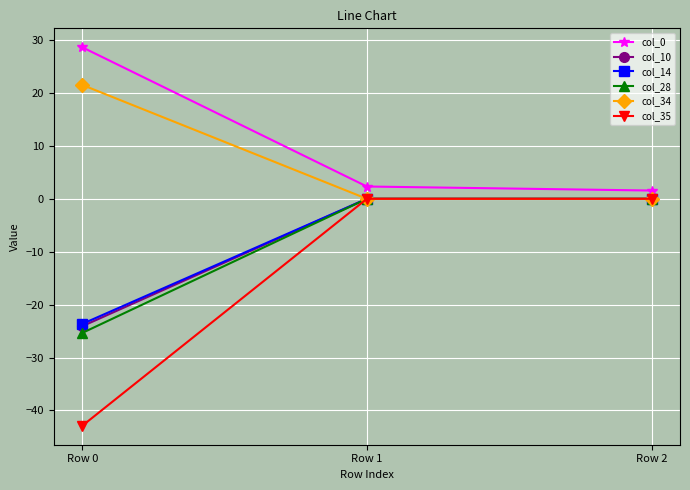

Reading right to left, what are all the values shown in this chart?

col_0: 1.6	2.3	28.6
col_10: 0.0	0.0	-24.1
col_14: 0.0	0.0	-23.6
col_28: 0.0	0.0	-25.4
col_34: 0.0	0.0	21.5
col_35: 0.0	0.0	-42.9